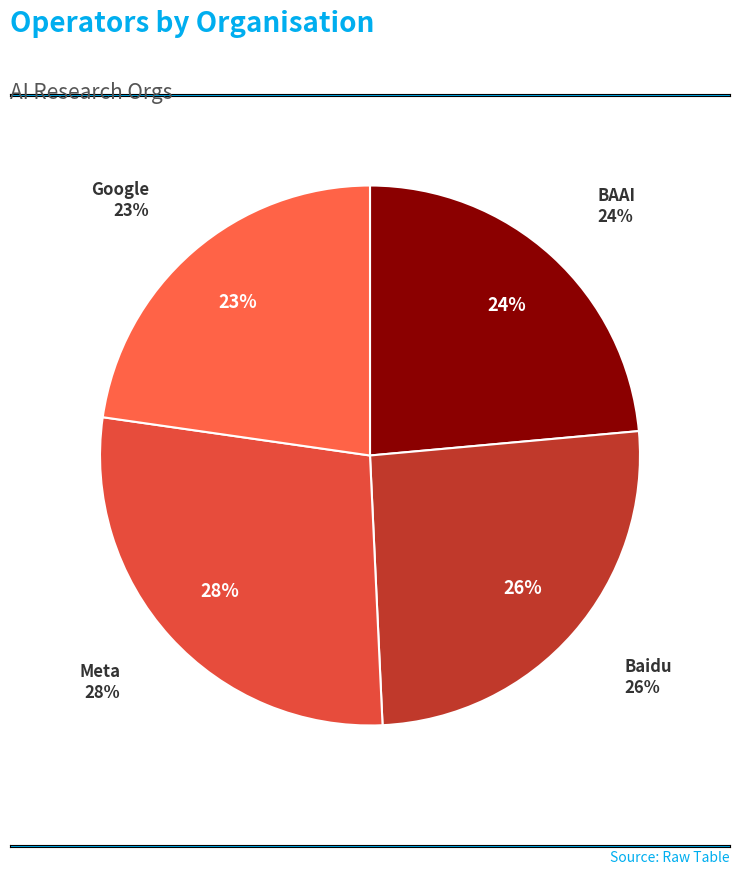

Is it true that Baidu is 41% of the pie?

False